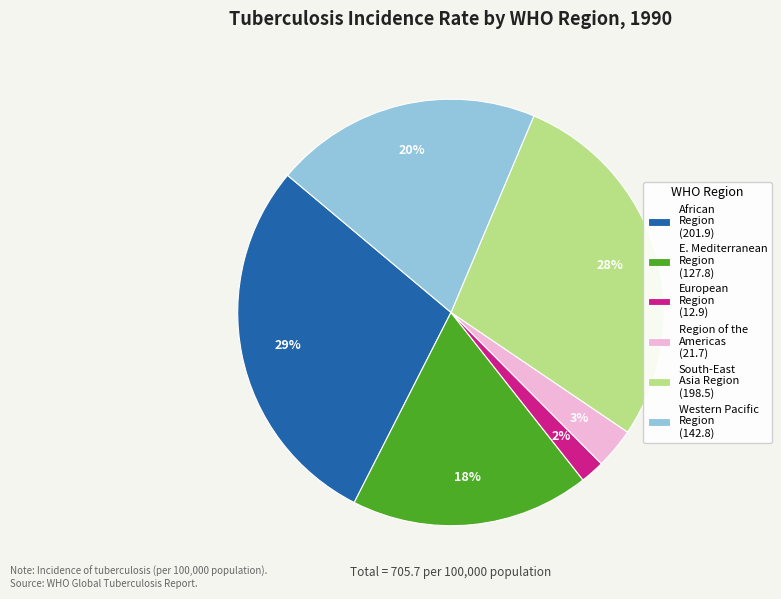

How many slices are in this pie chart?

6